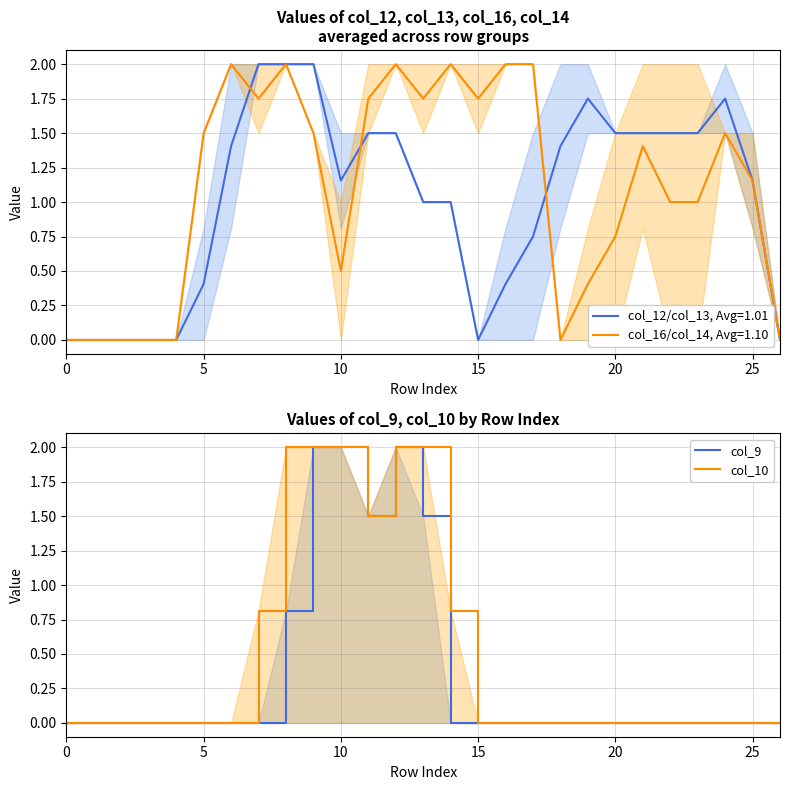

Is it true that col_9 equals 1.5 at 13?

True